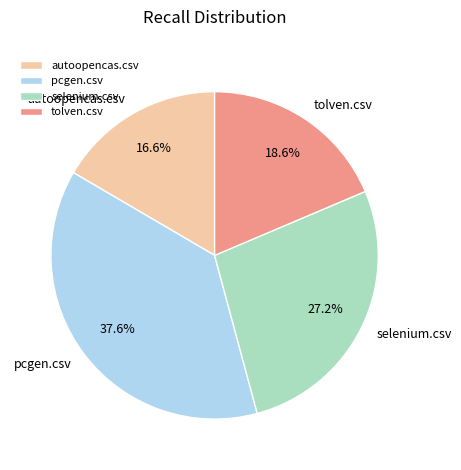

To the nearest percent, what is the difference between the largest and smallest slice percentages?

21%